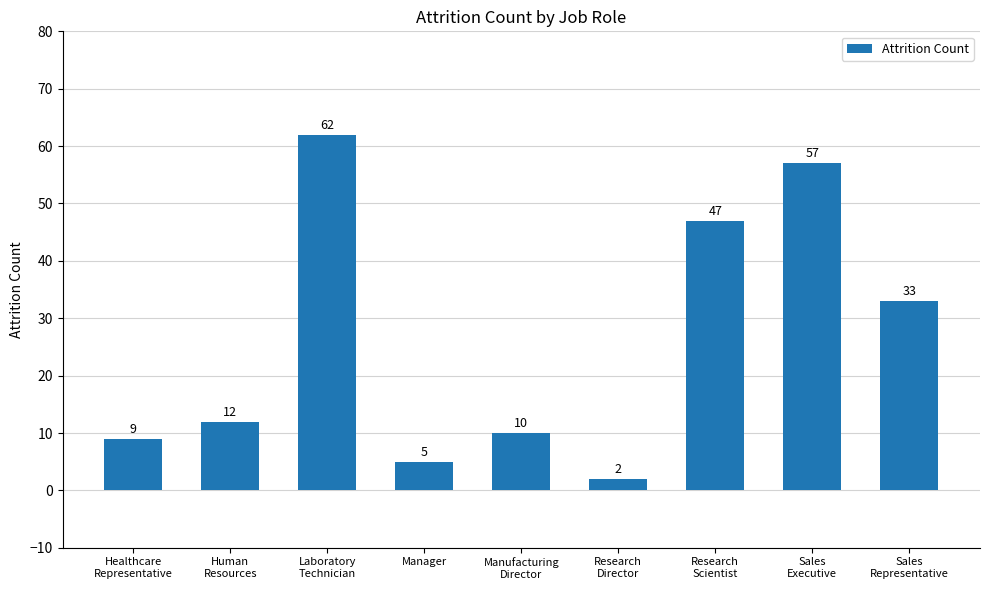

Are the bars horizontal?

No